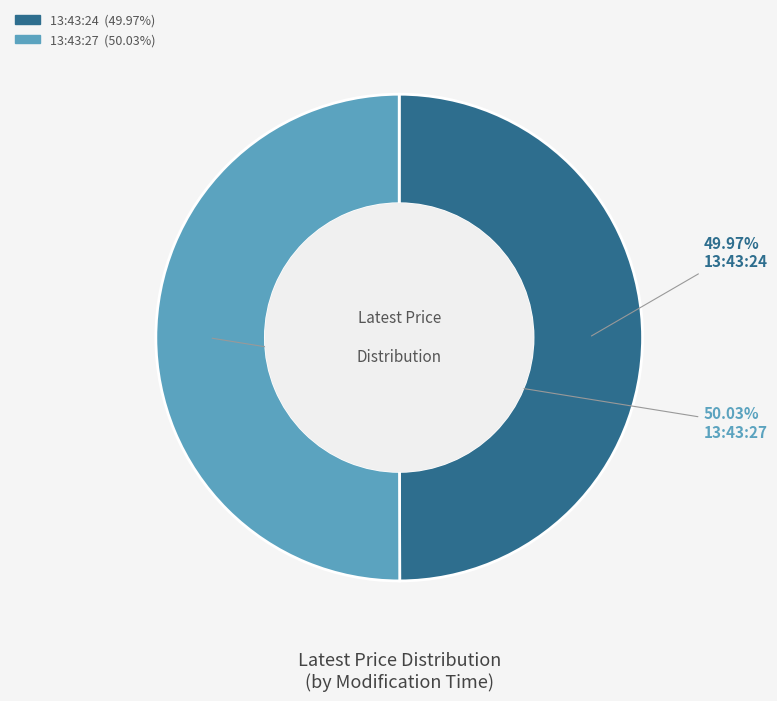

What is the ratio of the value at 13:43:24 to the value at 13:43:27?

1.0